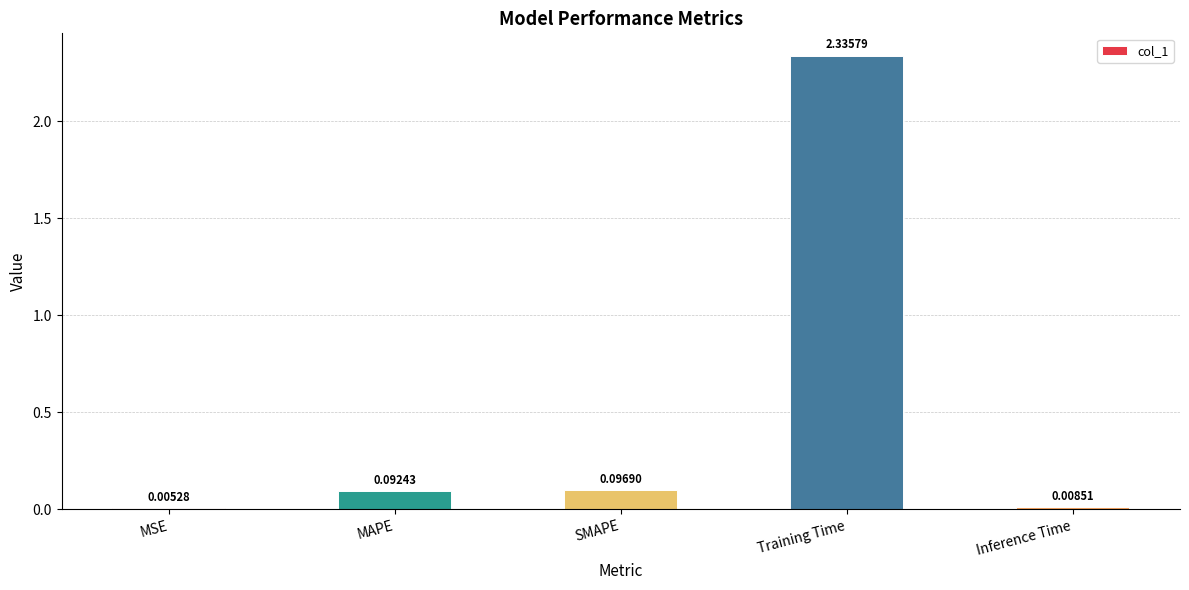

Which category has the highest value across all series?

Training Time